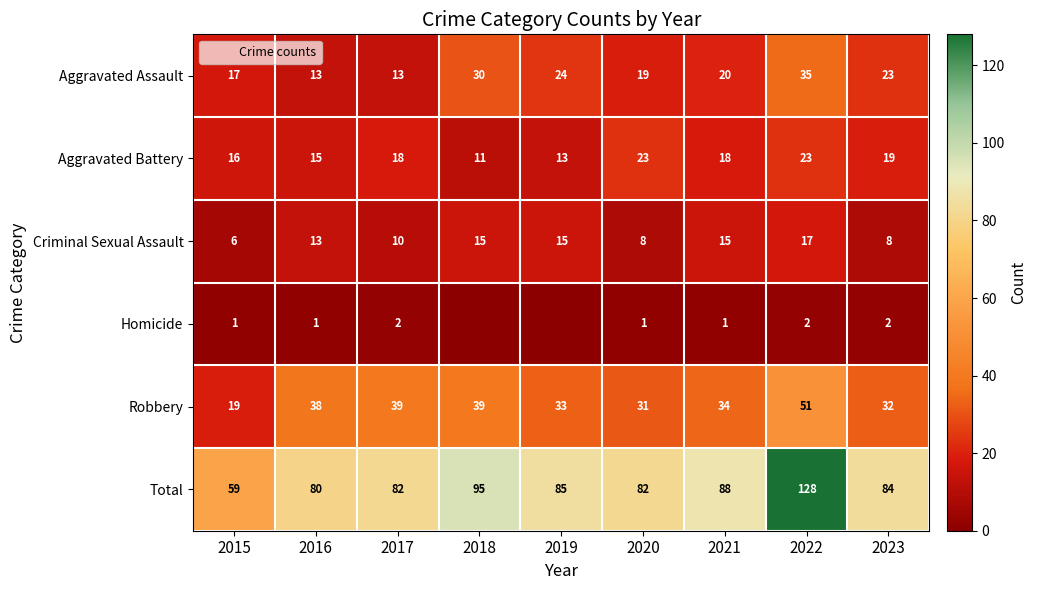

What is the sum of the Criminal Sexual Assault values at 2018 and 2020?

23